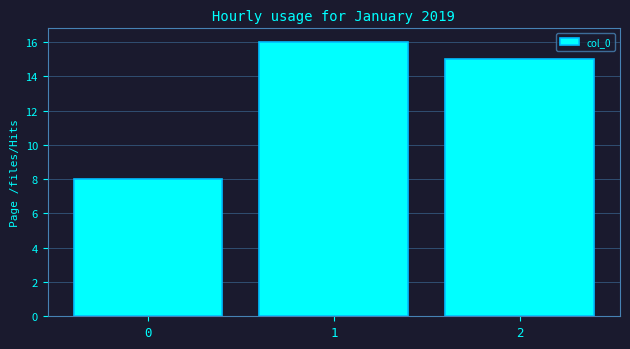

Reading left to right, what are all the values shown in this chart?

0=8	1=16	2=15